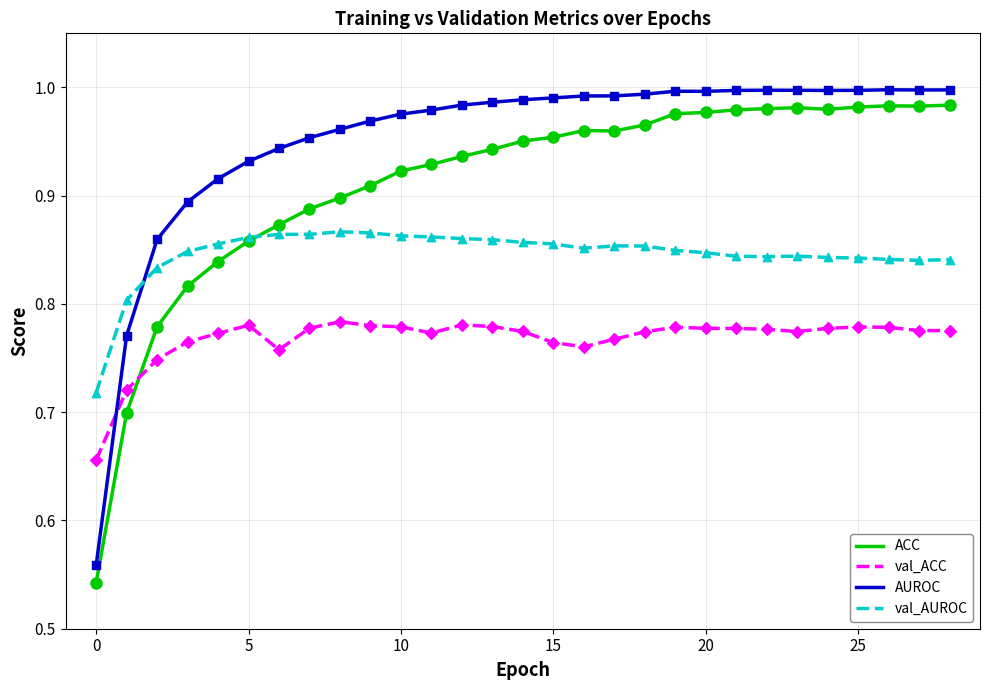

Which series has the largest total across all categories?

AUROC